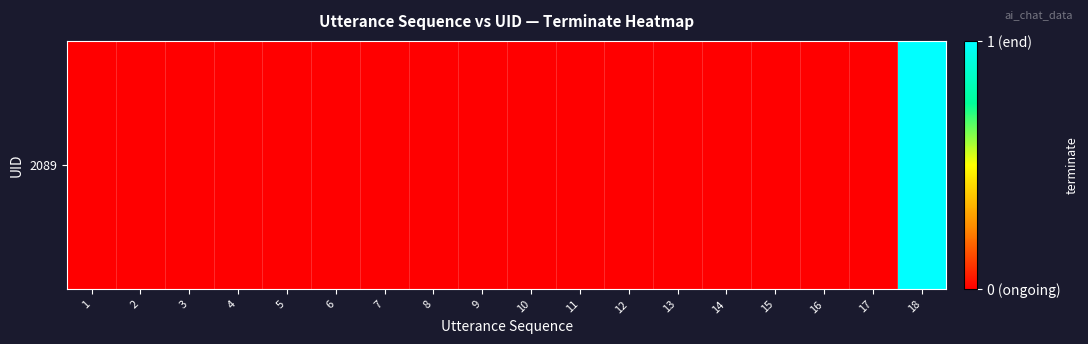

Count the values in the range 0 to 1.

18